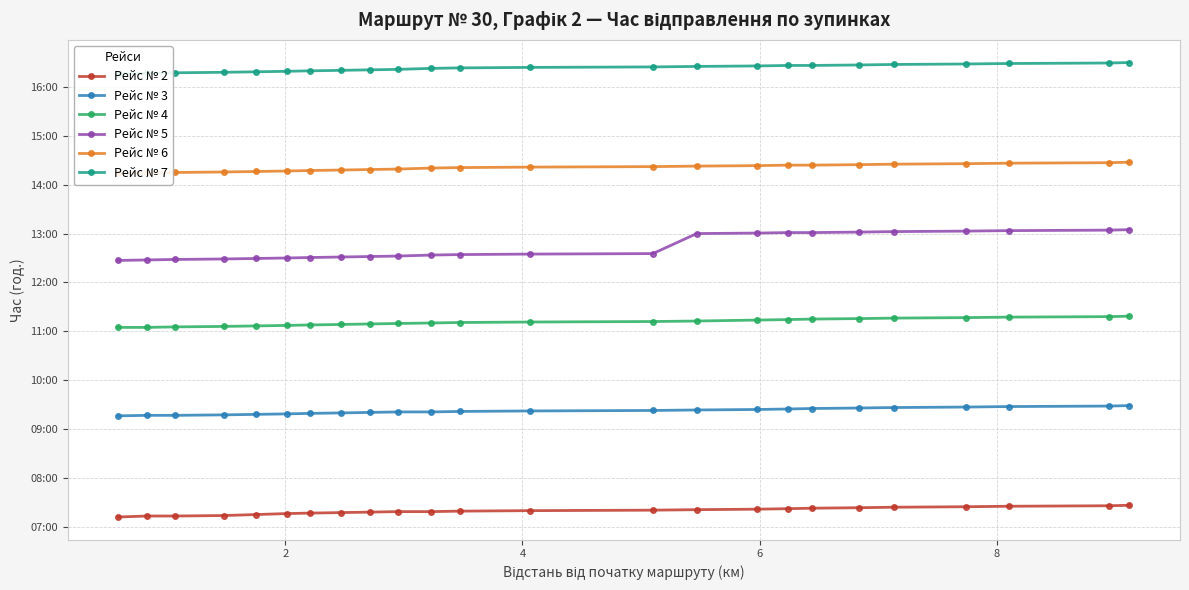

How many Рейс № 3 values are between 9 and 10?

24